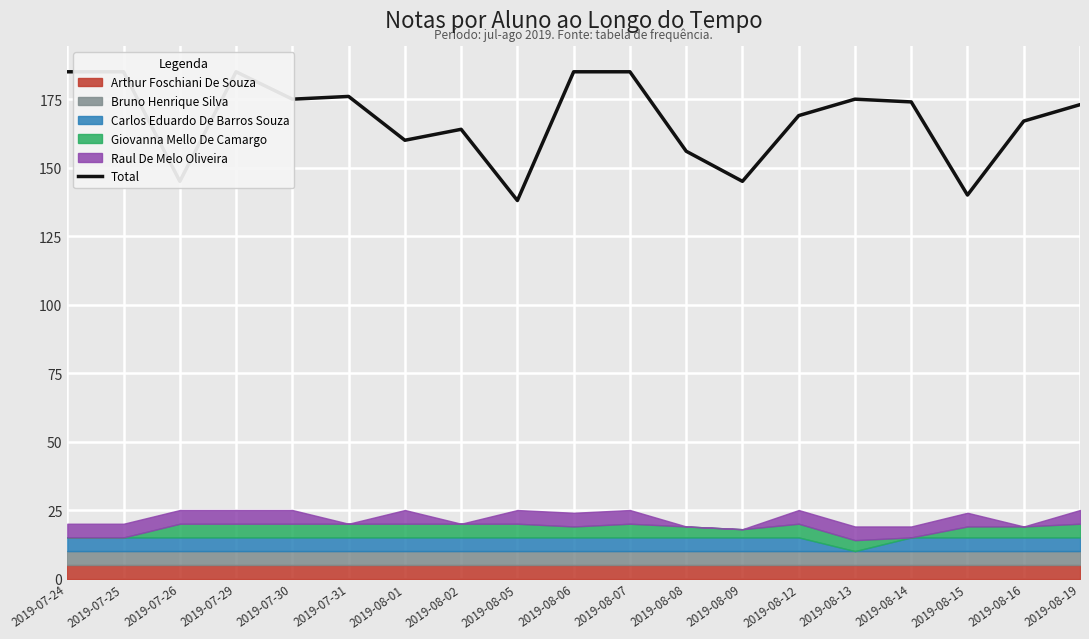

Rank the categories by value from lowest to highest.

2019-08-05, 2019-08-15, 2019-07-26, 2019-08-09, 2019-08-08, 2019-08-01, 2019-08-02, 2019-08-16, 2019-08-12, 2019-08-19, 2019-08-14, 2019-07-30, 2019-08-13, 2019-07-31, 2019-07-24, 2019-07-25, 2019-07-29, 2019-08-06, 2019-08-07